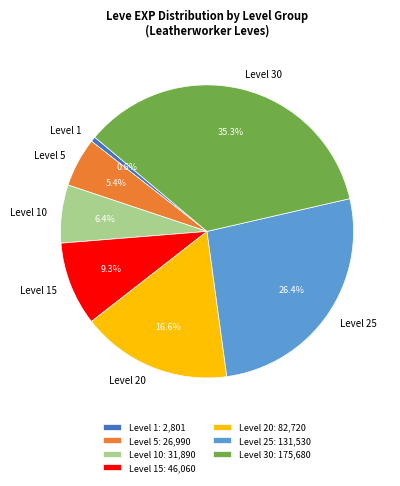

Does Level 5 represent more than half of the total?

No